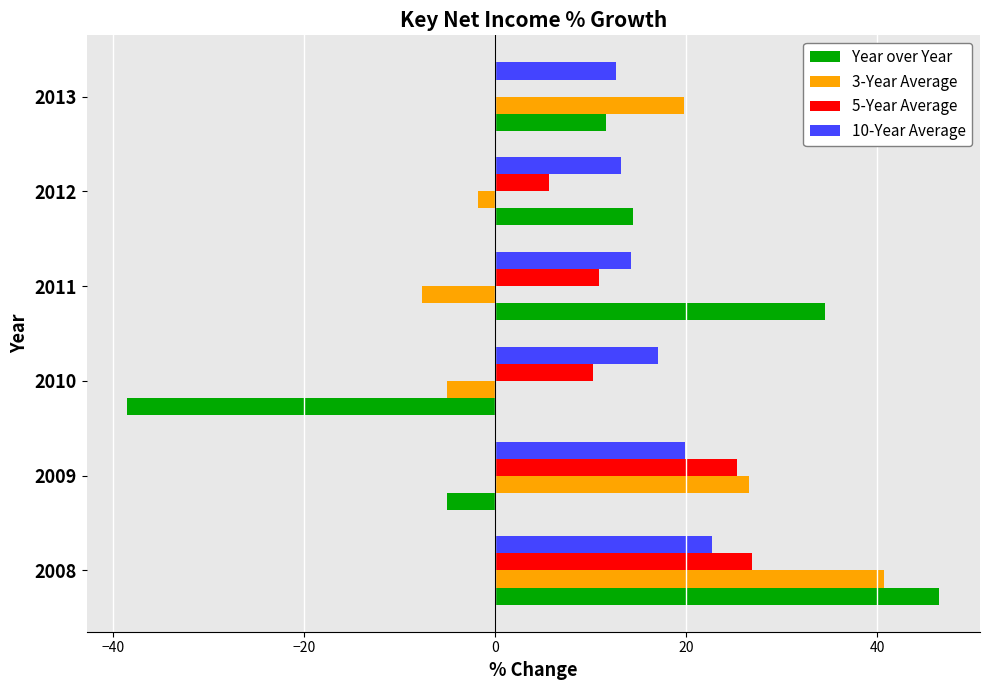

Count the number of data series in this chart.

4